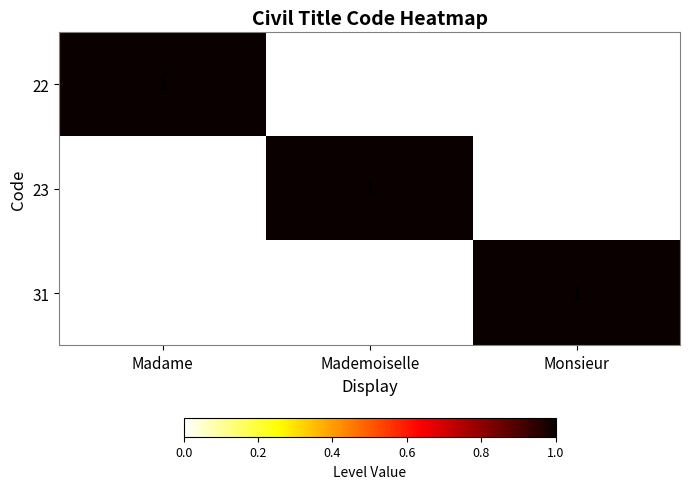

True or false: 23 has a value of 0 at Monsieur.

True